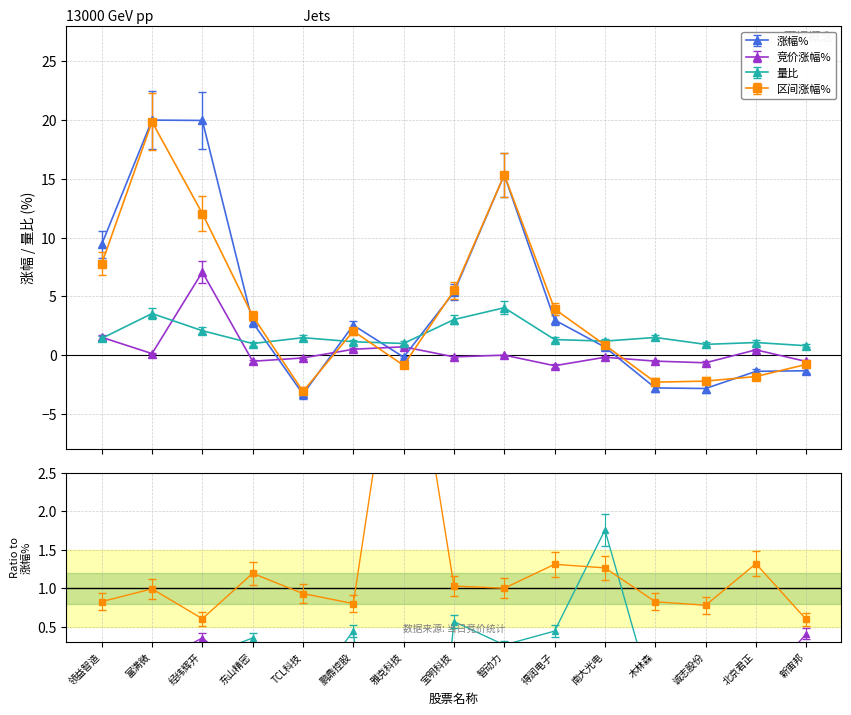

How many intersections are there between 涨幅% and 竞价涨幅%?

5